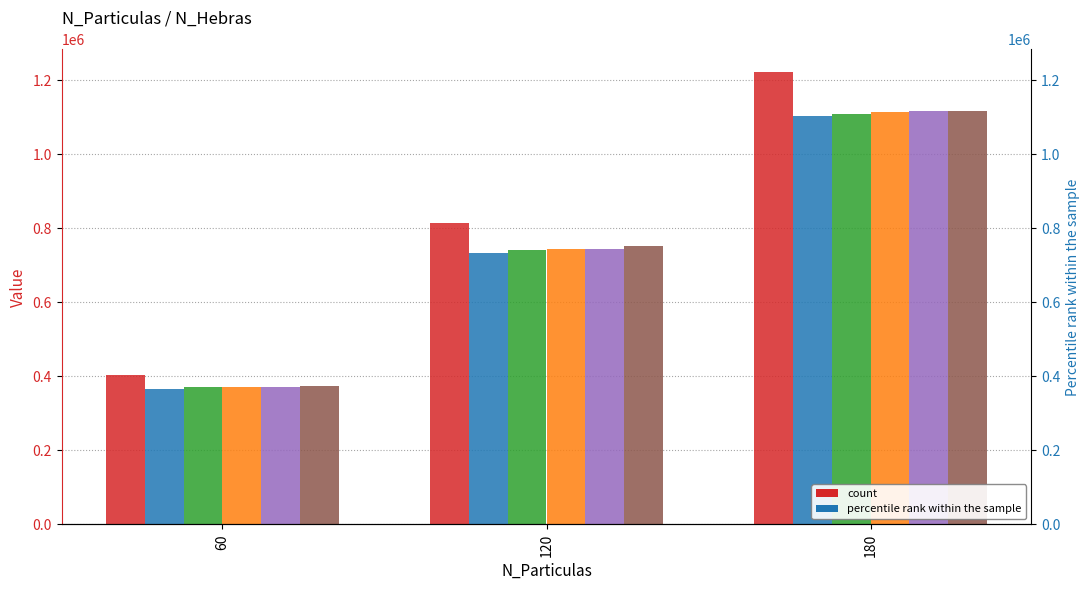

Reading left to right, list all the values displayed in this chart.

1: 60=404802	120=814166	180=1221940
2: 60=366866	120=733120	180=1101630
3: 60=370602	120=740801	180=1108720
4: 60=371206	120=743913	180=1114690
5: 60=372234	120=744555	180=1117630
6: 60=373566	120=751492	180=1117630